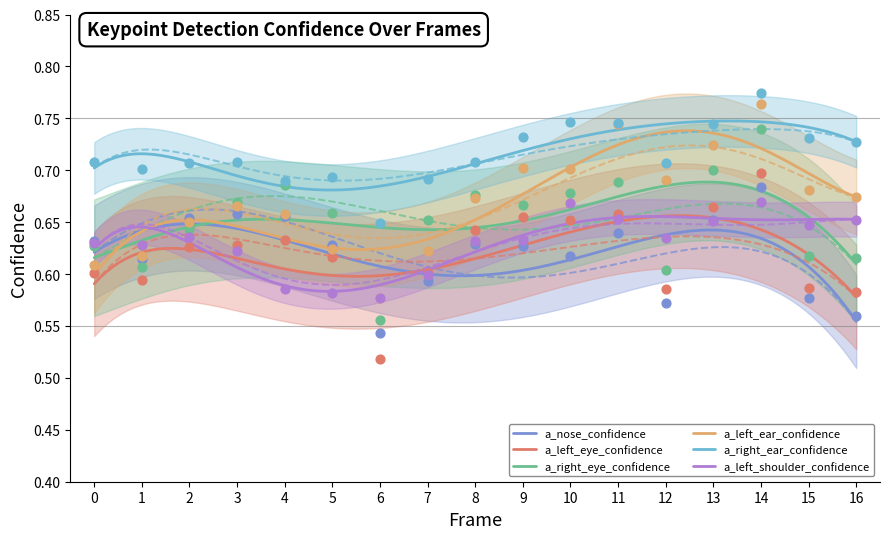

At which category is the sum across all series the highest?

14